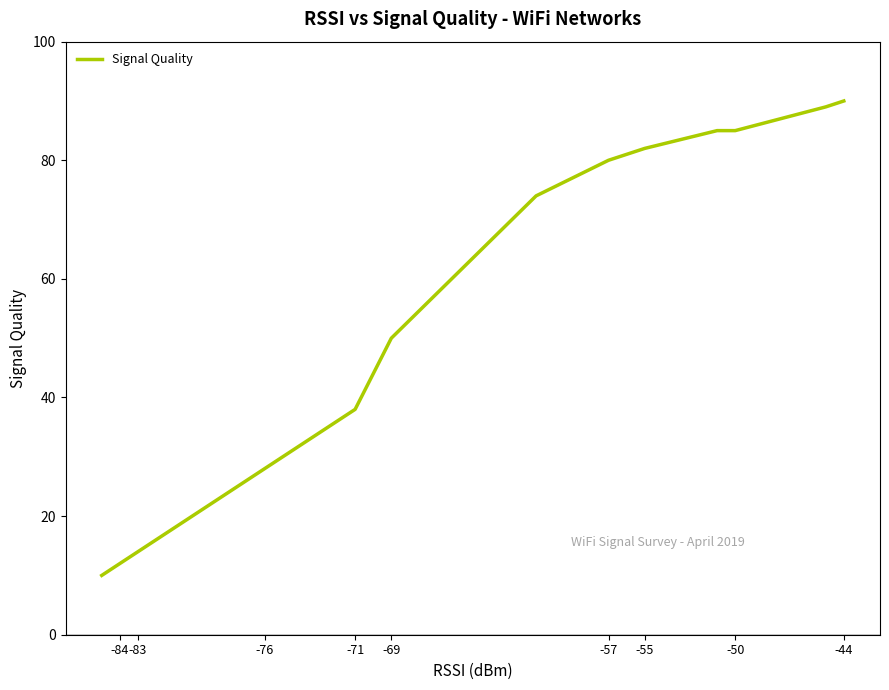

How many data points are less than 50?

9